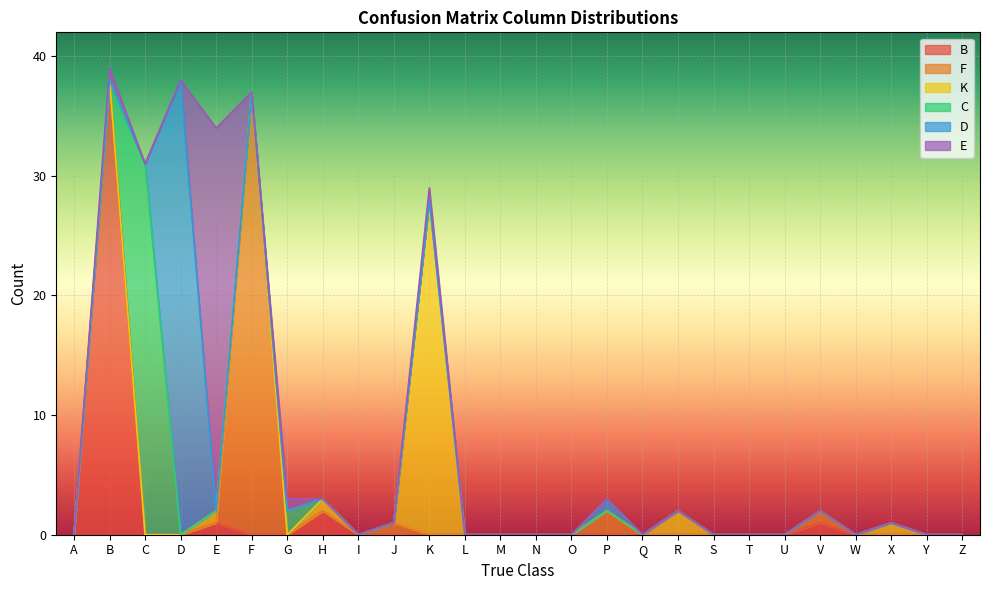

How many times do K and C cross each other?

1